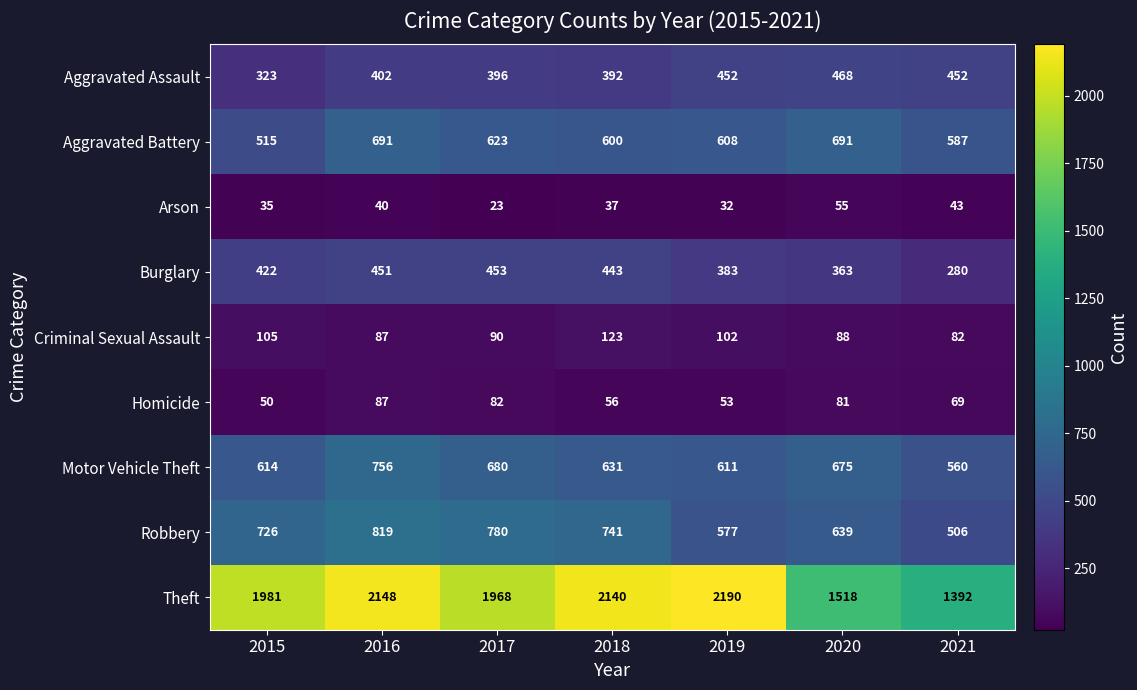

Is it true that Criminal Sexual Assault equals 105 at 2015?

True